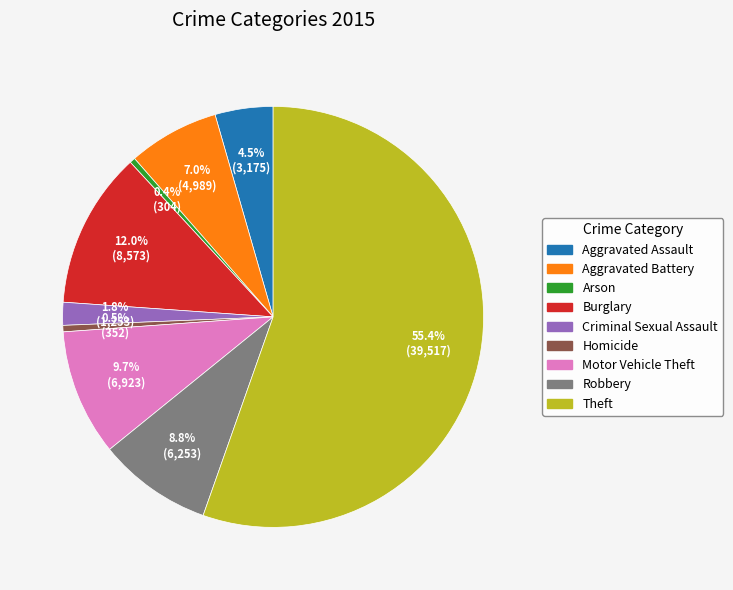

The Theft slice represents 65% of the pie. True or false?

False